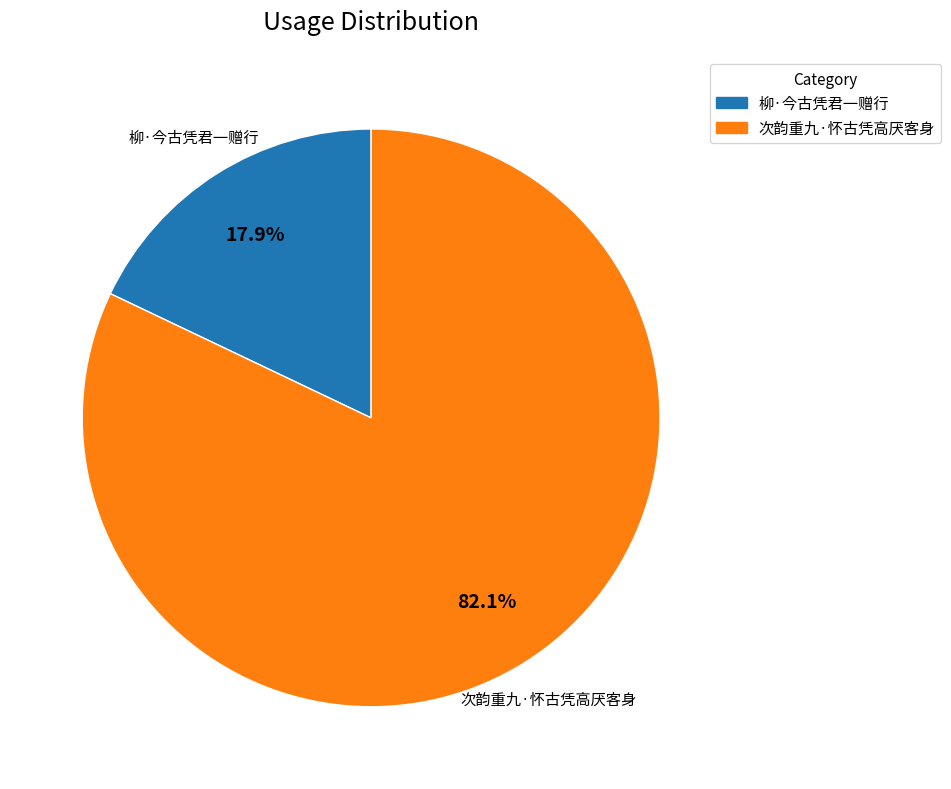

Which slice is the smallest?

柳·今古凭君一赠行